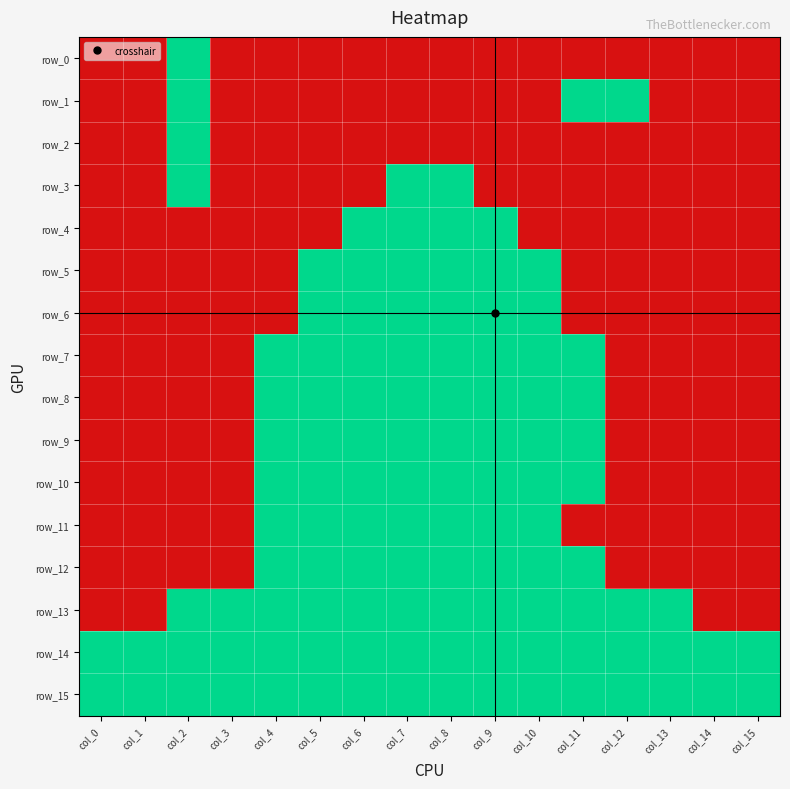

What is the approximate value of row_13 at col_7?

1